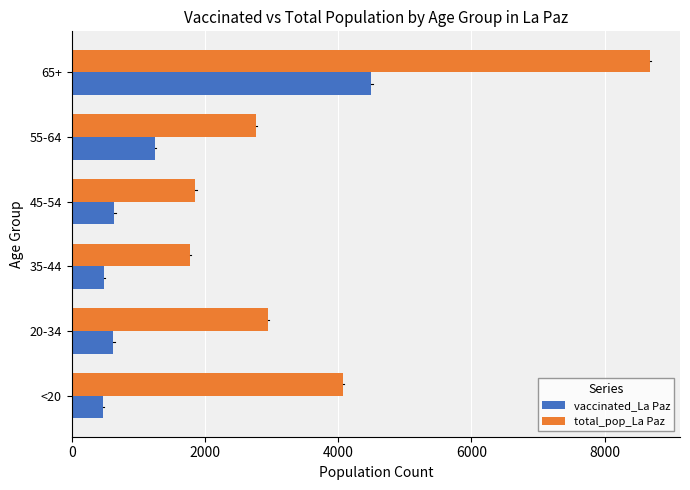

The value of vaccinated_La Paz at 35-44 is 480. True or false?

True